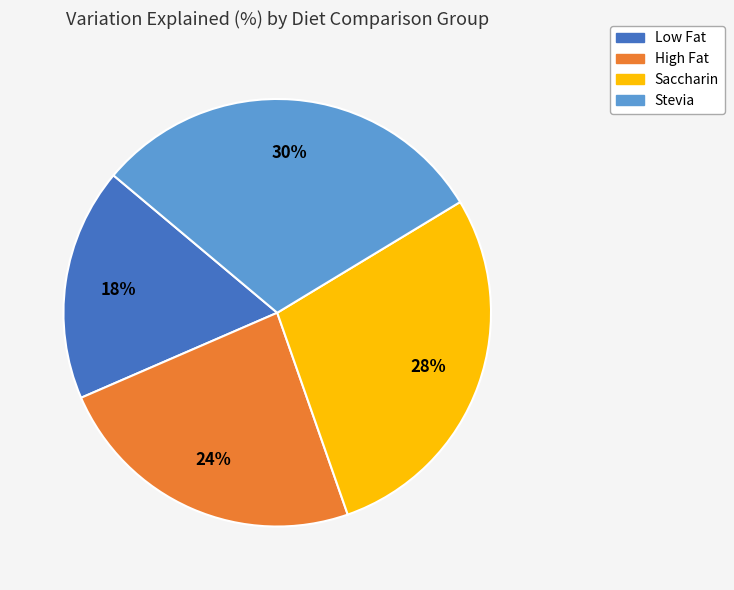

What percentage is the Saccharin slice, to the nearest percent?

28%